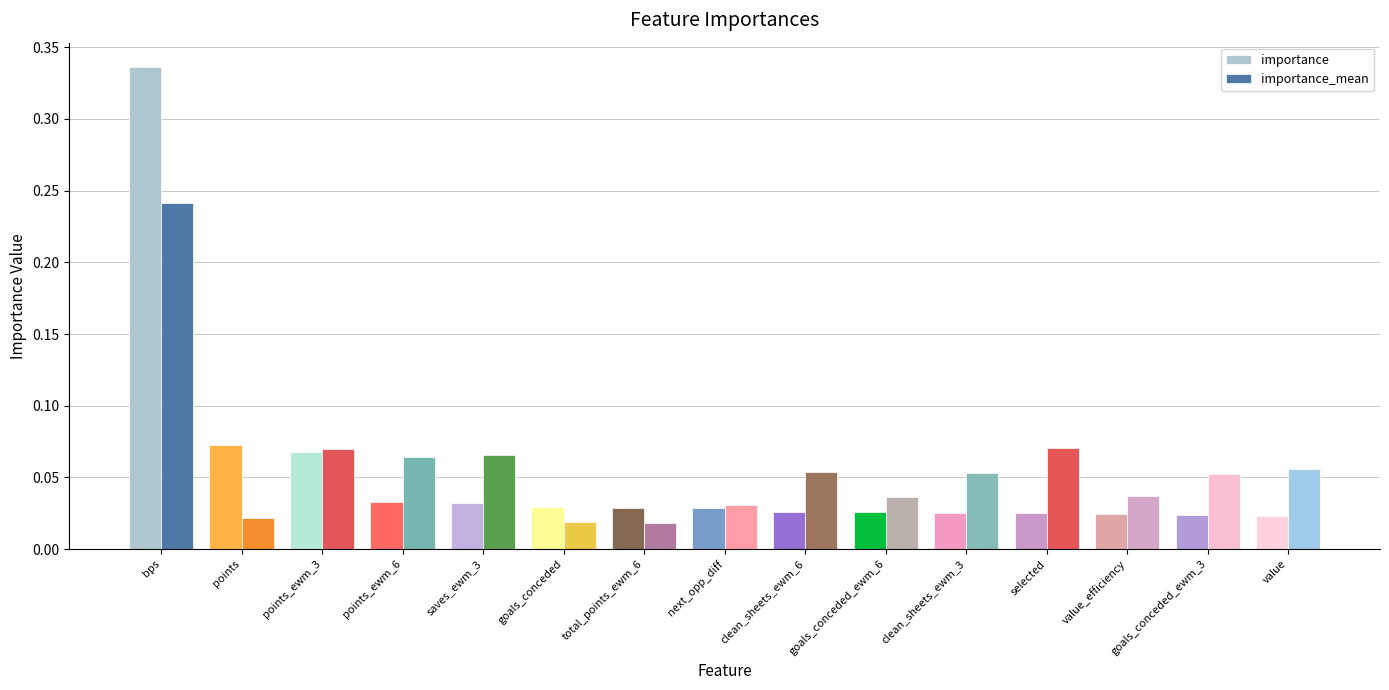

Which category has the highest value across all series?

bps